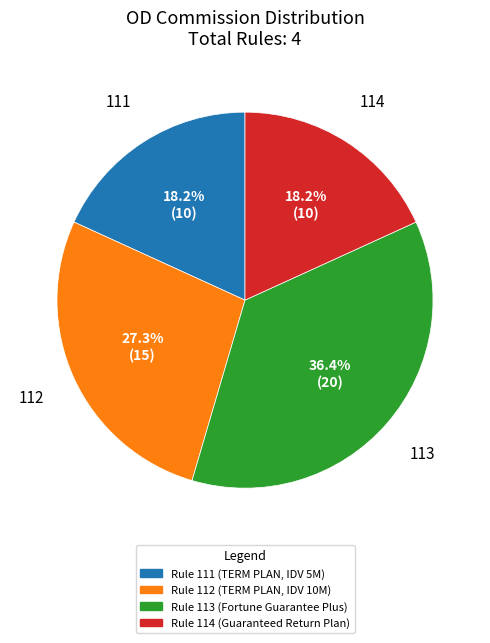

Is there a majority slice in this chart?

No